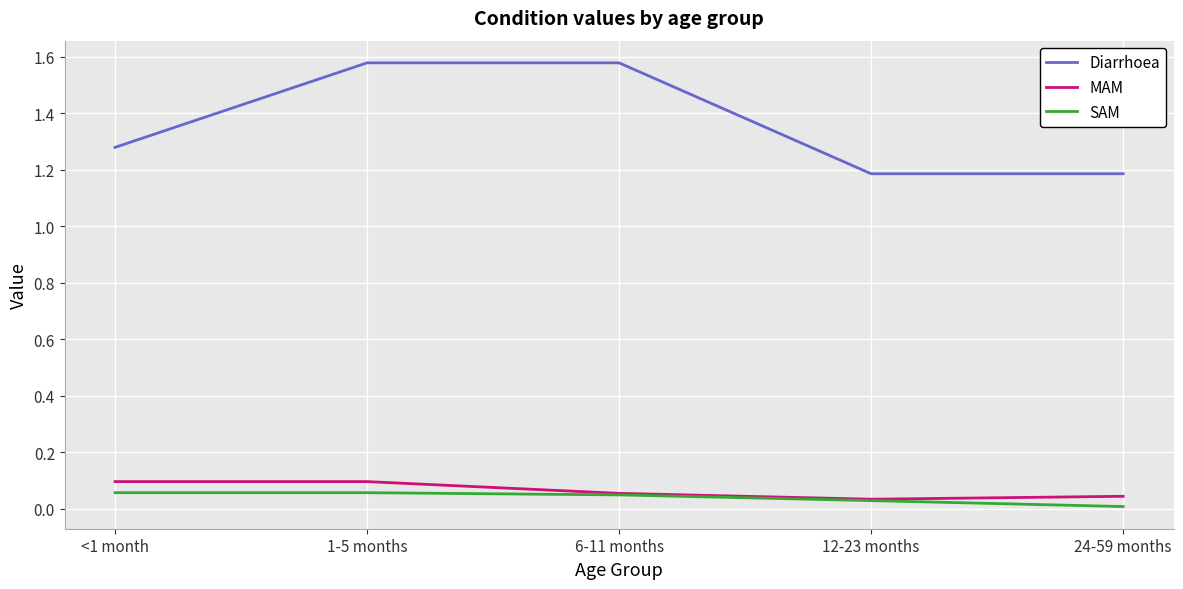

Between <1 month and 1-5 months, which series saw the biggest shift?

Diarrhoea